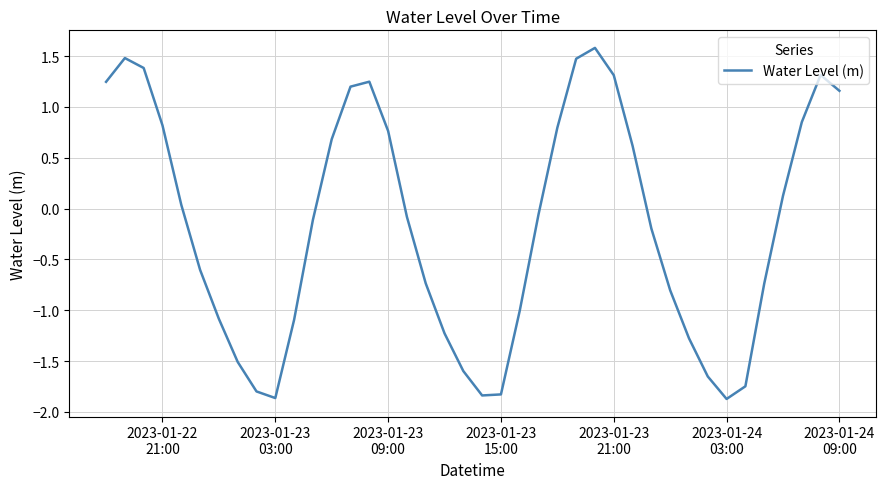

What is the greatest value displayed?

1.6